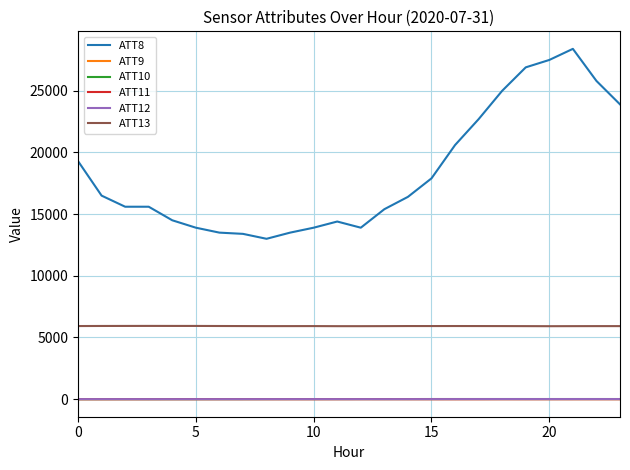

What is the greatest value displayed?

28400.0